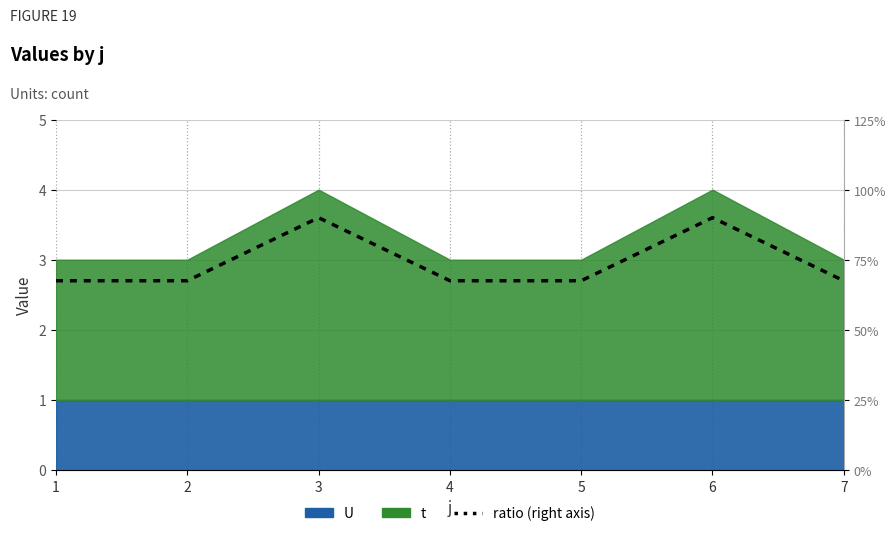

The value at 1 is 1.5. True or false?

False